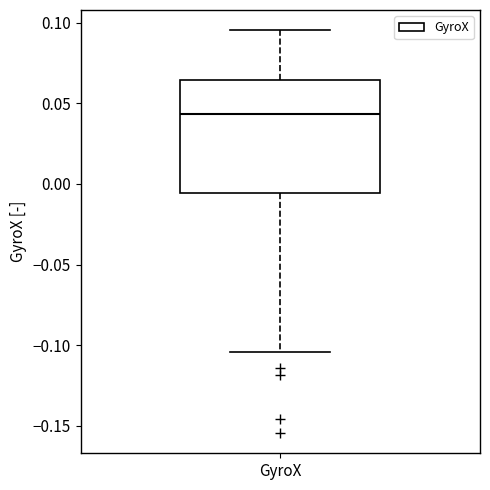

Read this box plot against the y-axis: the position of the median line, the range covered by the box, and the ends of both whiskers. The values are not printed on the chart, so give them approximately, as read against the axis.

median 0.045, box -0.005 to 0.065, whiskers -0.105 to 0.095